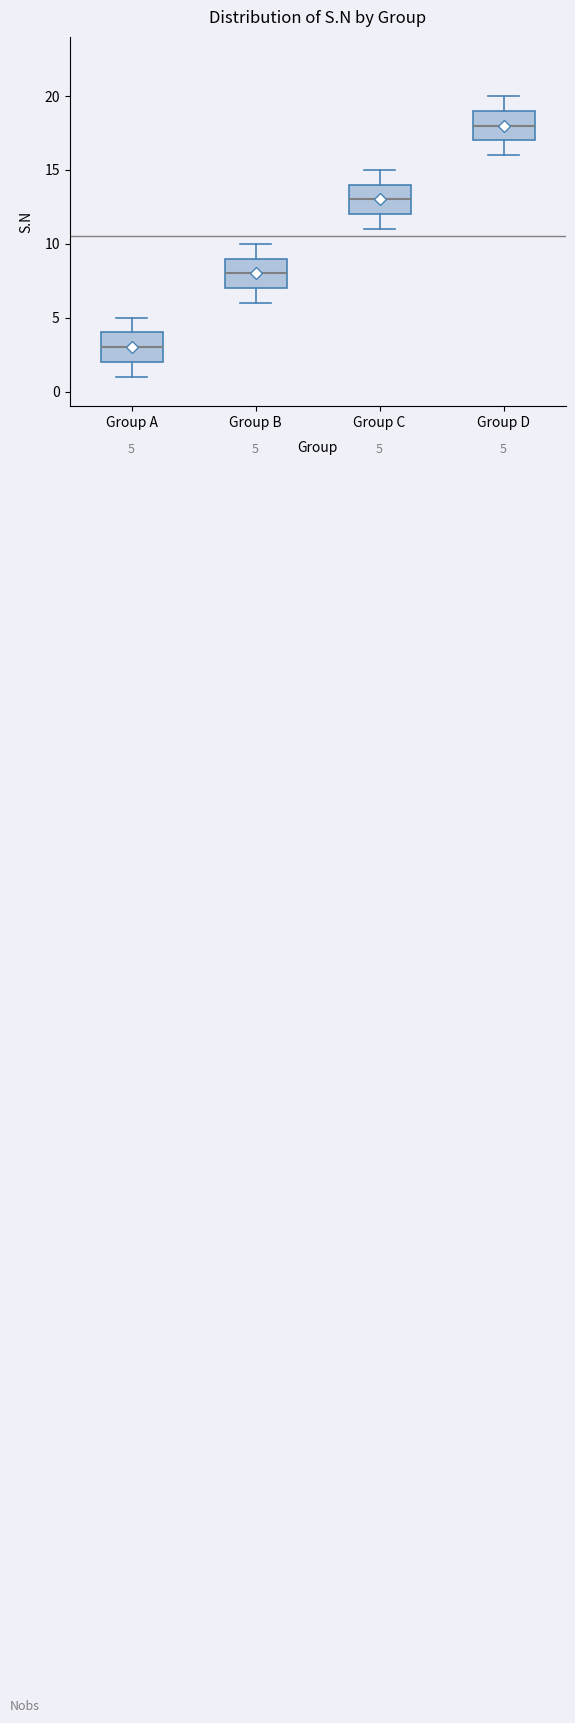

Which box's median line is the lowest?

Group A